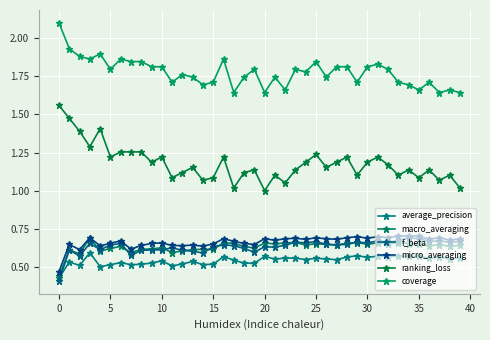

Rank the series by their maximum value, from lowest to highest.

average_precision, f_beta, macro_averaging, micro_averaging, ranking_loss, coverage